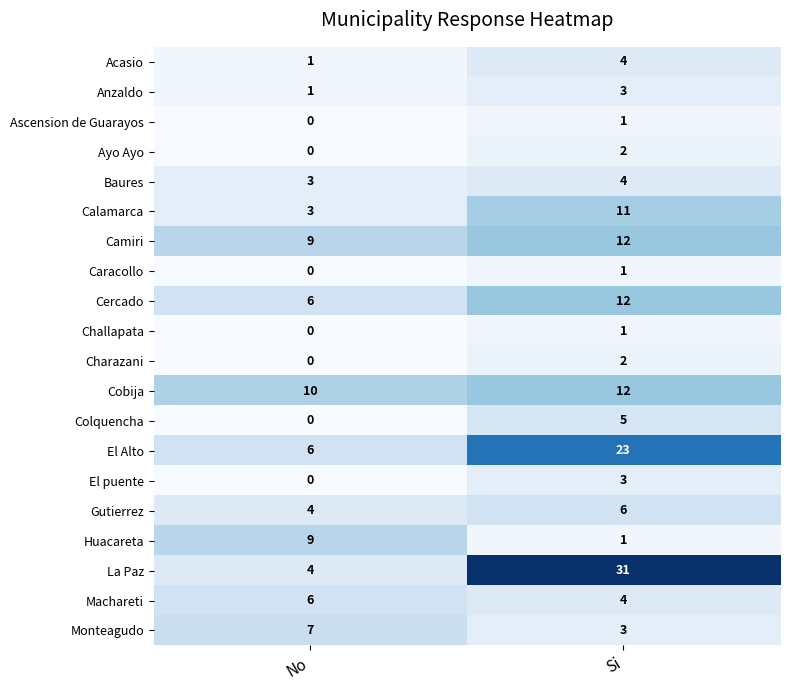

Rank the categories by Charazani value from lowest to highest.

No, Si